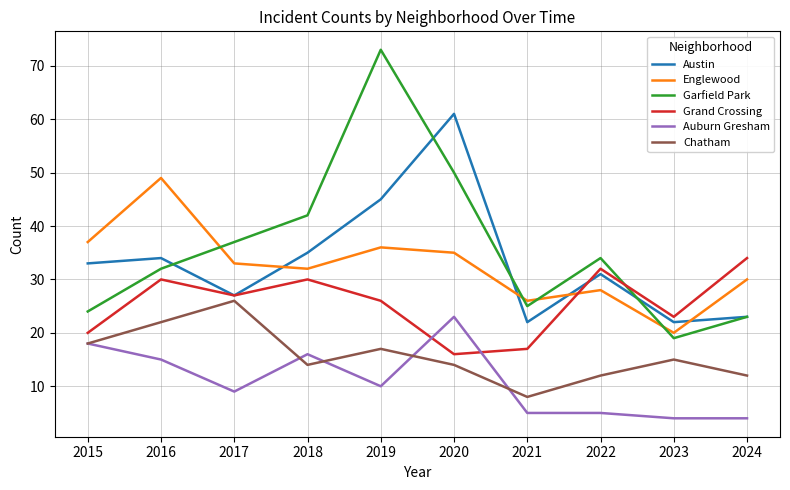

Where is Chatham nearest to the value 17?

2019